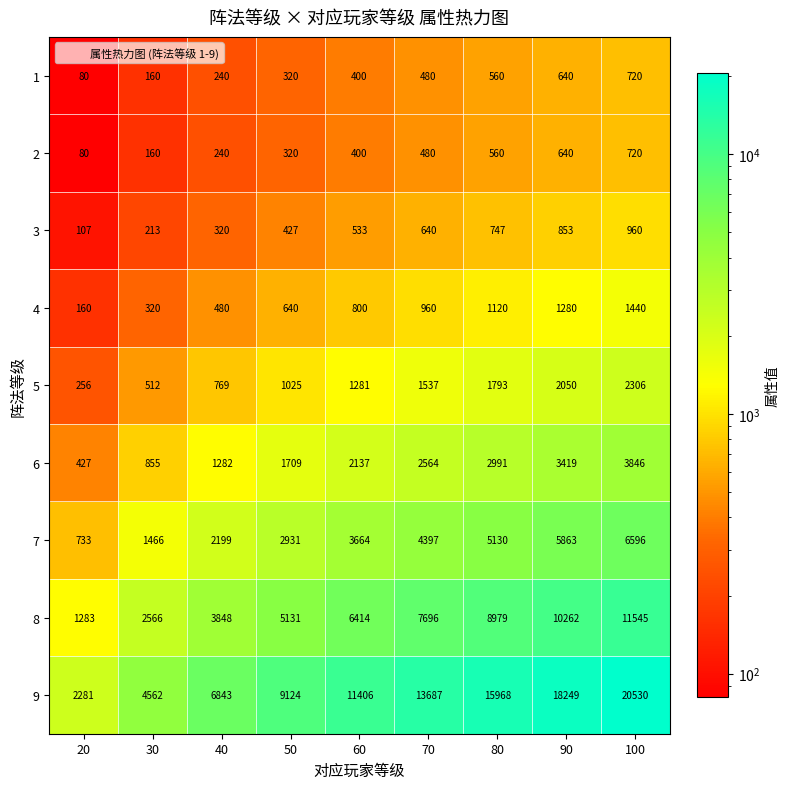

What is the spread (max minus min) of values at 50?

8804